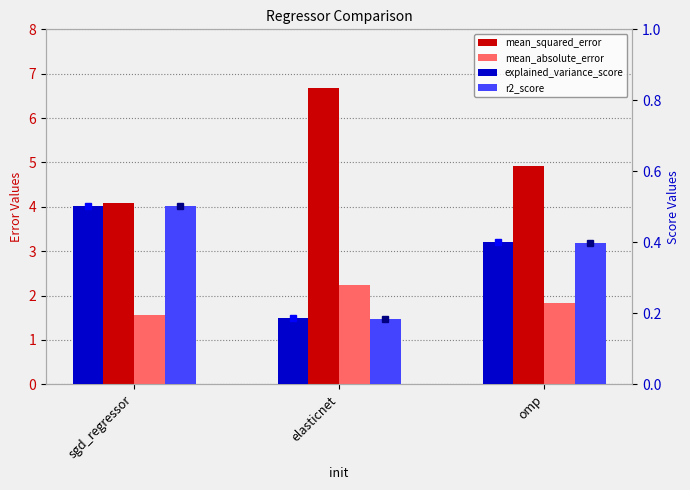

List the series in order of their peak value, highest first.

mean_squared_error, mean_absolute_error, explained_variance_score, r2_score